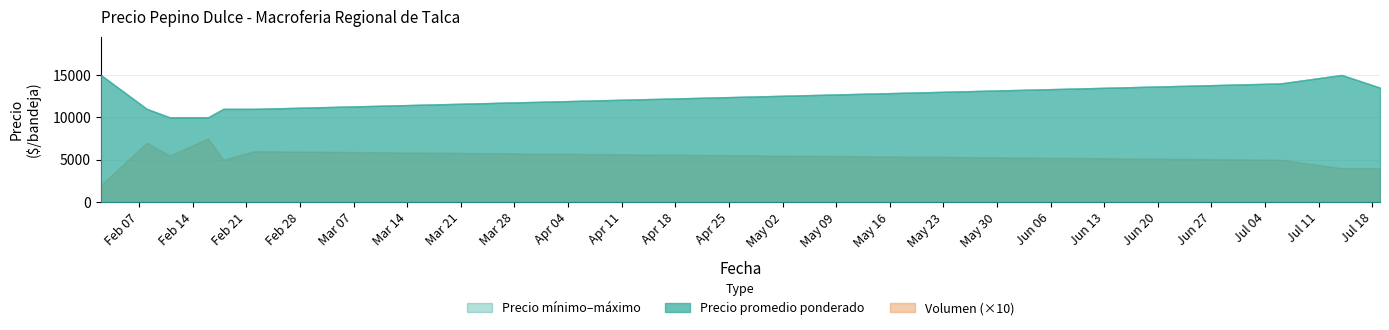

How many series are shown in this chart?

3